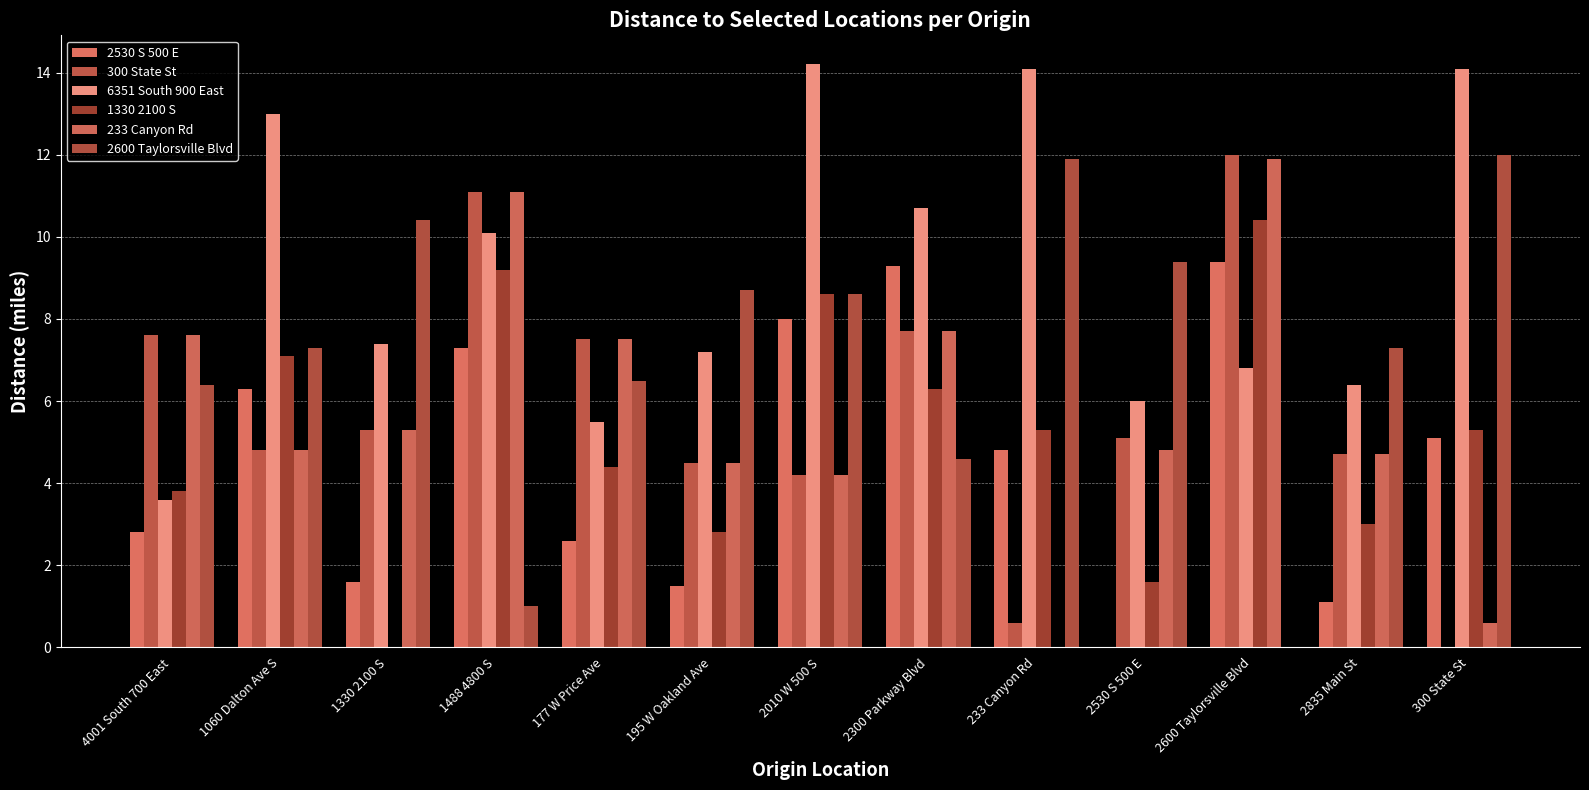

Reading left to right, list all the values displayed in this chart.

2530 S 500 E: 2.8	6.3	1.6	7.3	2.6	1.5	8.0	9.3	4.8	0.0	9.4	1.1	5.1
300 State St: 7.6	4.8	5.3	11.1	7.5	4.5	4.2	7.7	0.6	5.1	12.0	4.7	0.0
6351 South 900 East: 3.6	13.0	7.4	10.1	5.5	7.2	14.2	10.7	14.1	6.0	6.8	6.4	14.1
1330 2100 S: 3.8	7.1	0.0	9.2	4.4	2.8	8.6	6.3	5.3	1.6	10.4	3.0	5.3
233 Canyon Rd: 7.6	4.8	5.3	11.1	7.5	4.5	4.2	7.7	0.0	4.8	11.9	4.7	0.6
2600 Taylorsville Blvd: 6.4	7.3	10.4	1.0	6.5	8.7	8.6	4.6	11.9	9.4	0.0	7.3	12.0